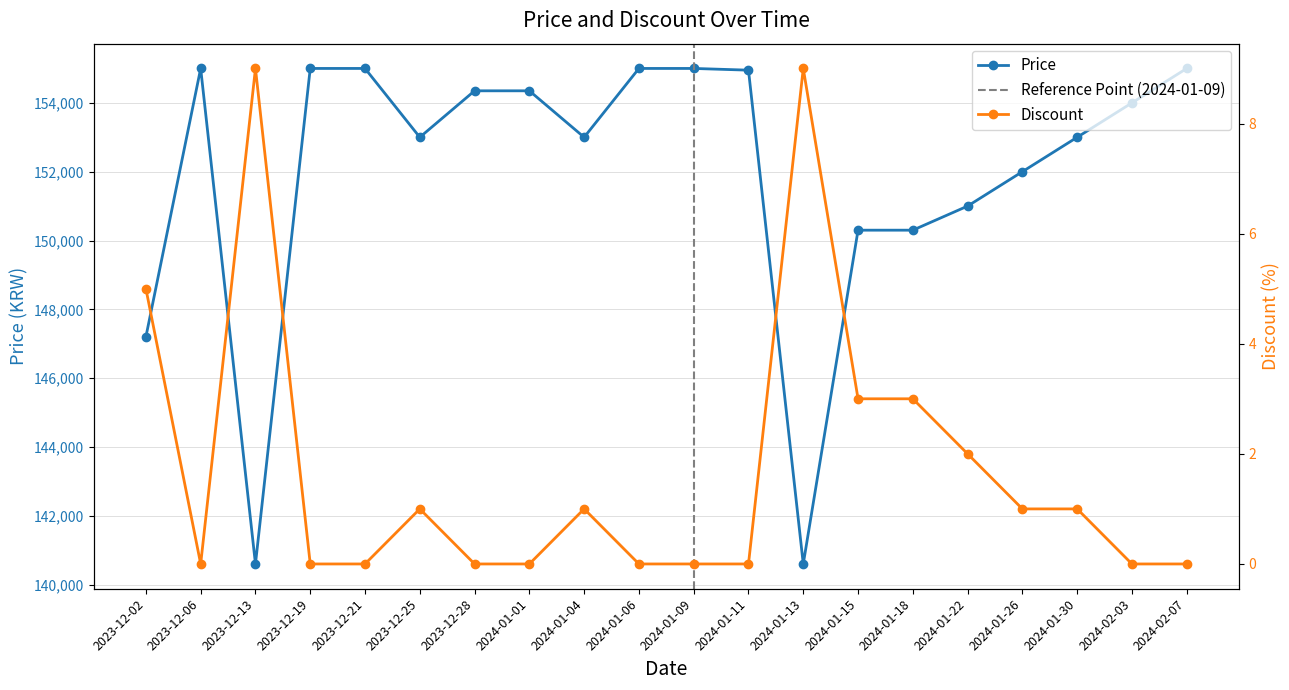

Reading right to left, list all the values displayed in this chart.

Price: 155000	154000	153000	152000	151000	150300	150300	140600	154950	155000	155000	153000	154350	154350	153000	155000	155000	140600	155000	147200
Discount: 0	0	1	1	2	3	3	9	0	0	0	1	0	0	1	0	0	9	0	5